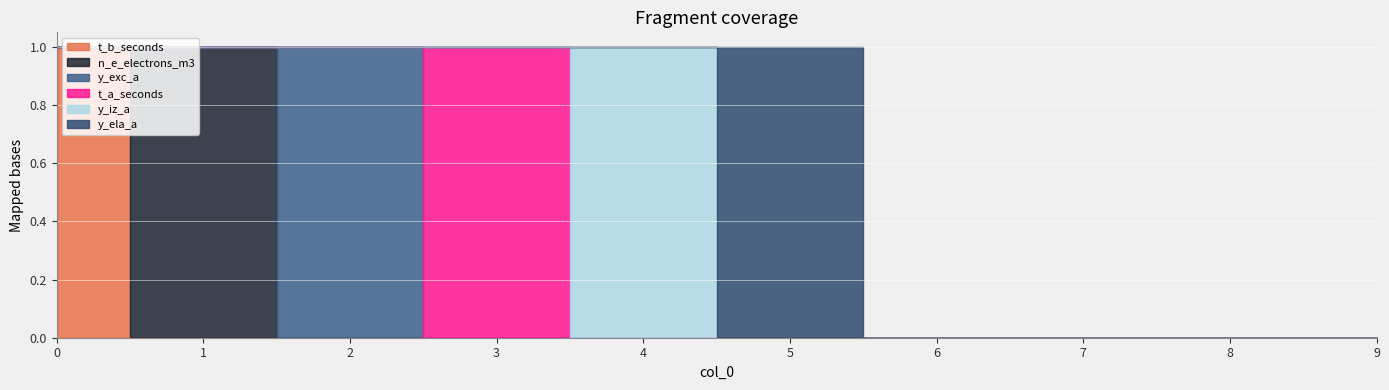

True or false: t_b_seconds has a value of 0 at 9.

True